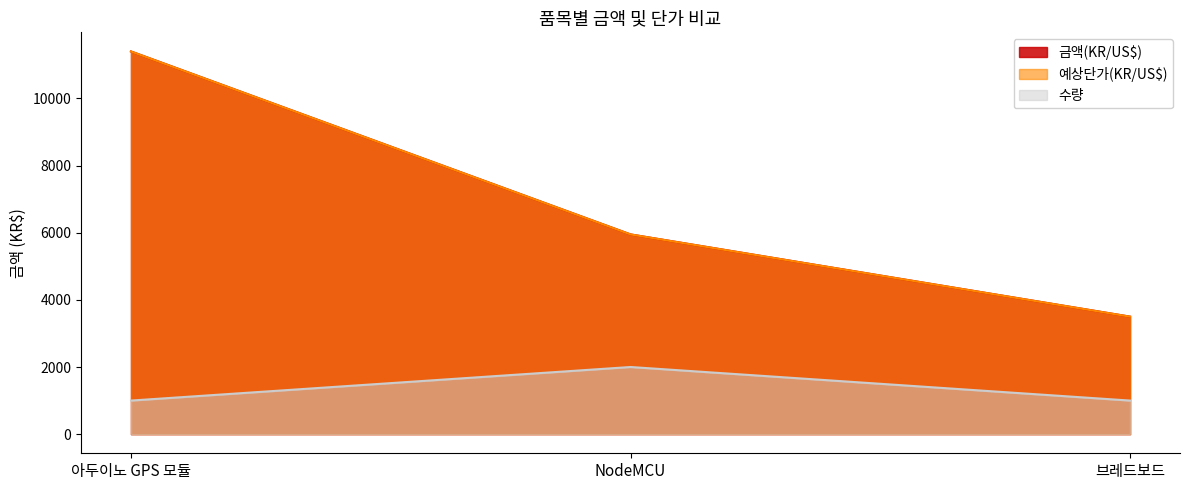

How many categories are shown in the chart?

3